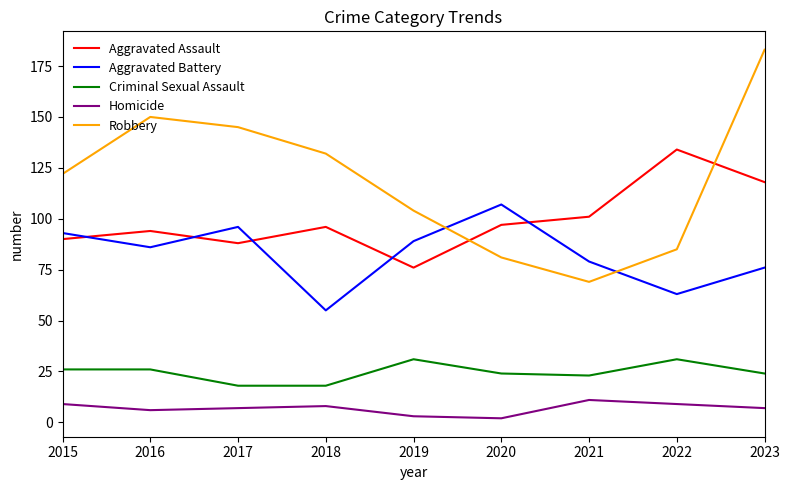

What is the difference between the maximum and second lowest values in the Homicide series?

8